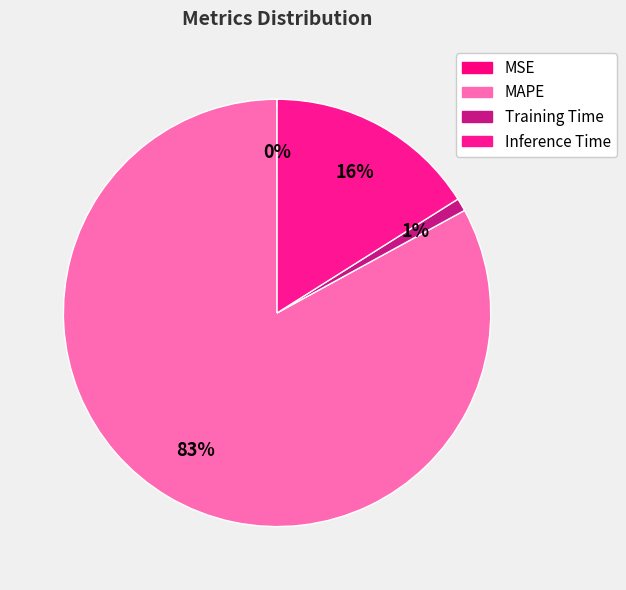

Is the sum of MSE and Inference Time greater than half?

No